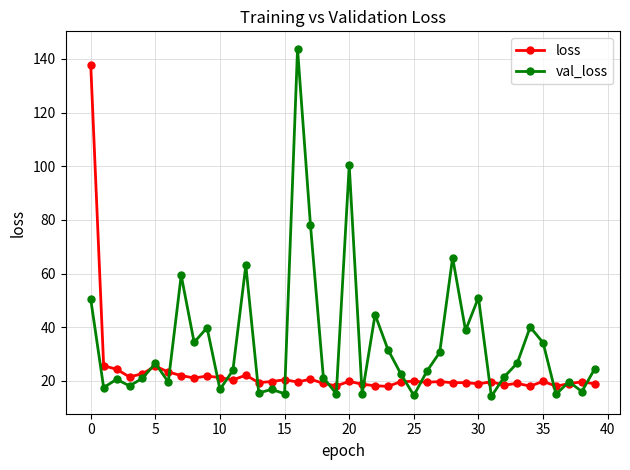

Which series has the largest total across all categories?

val_loss